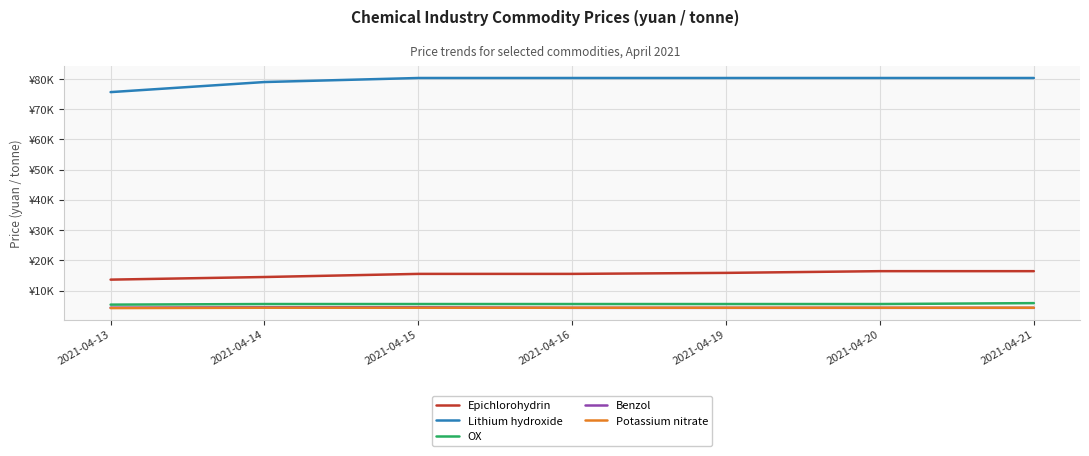

What is the minimum value for OX?

5400.0